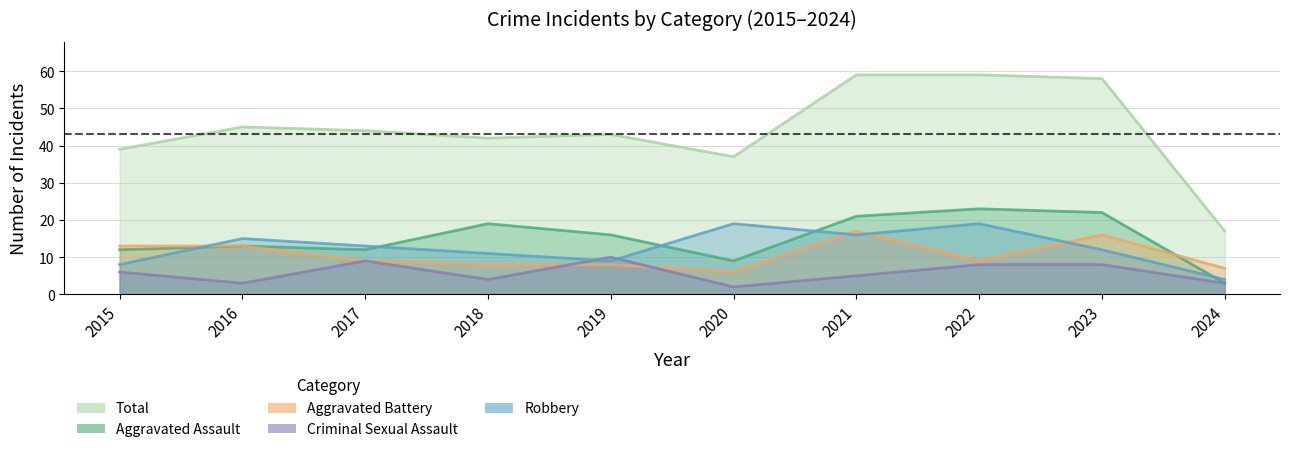

List the series in order of their peak value, highest first.

Total, Aggravated Assault, Robbery, Aggravated Battery, Criminal Sexual Assault